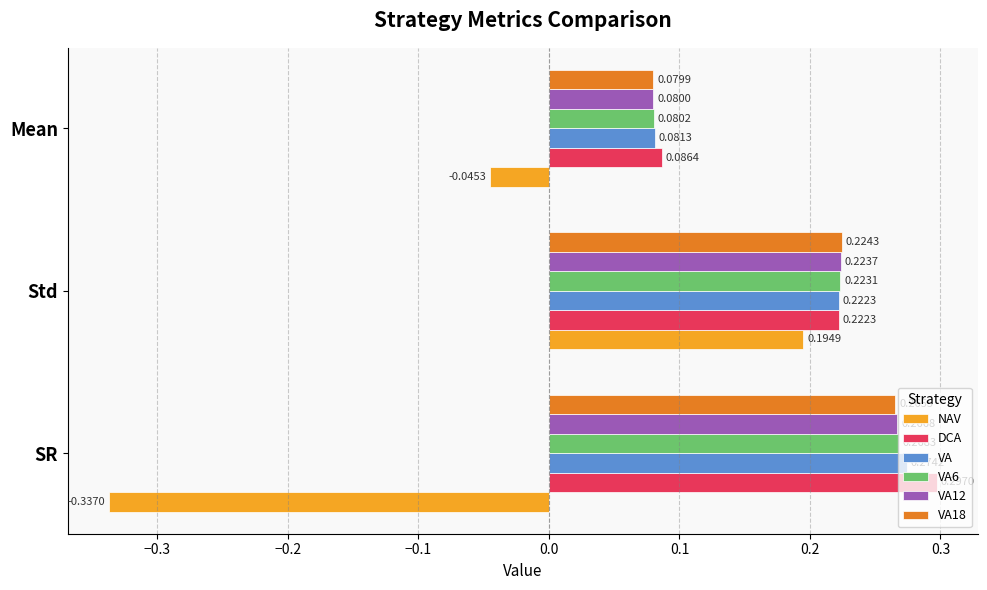

Rank the series by their maximum value, from highest to lowest.

DCA, VA, VA6, VA12, VA18, NAV